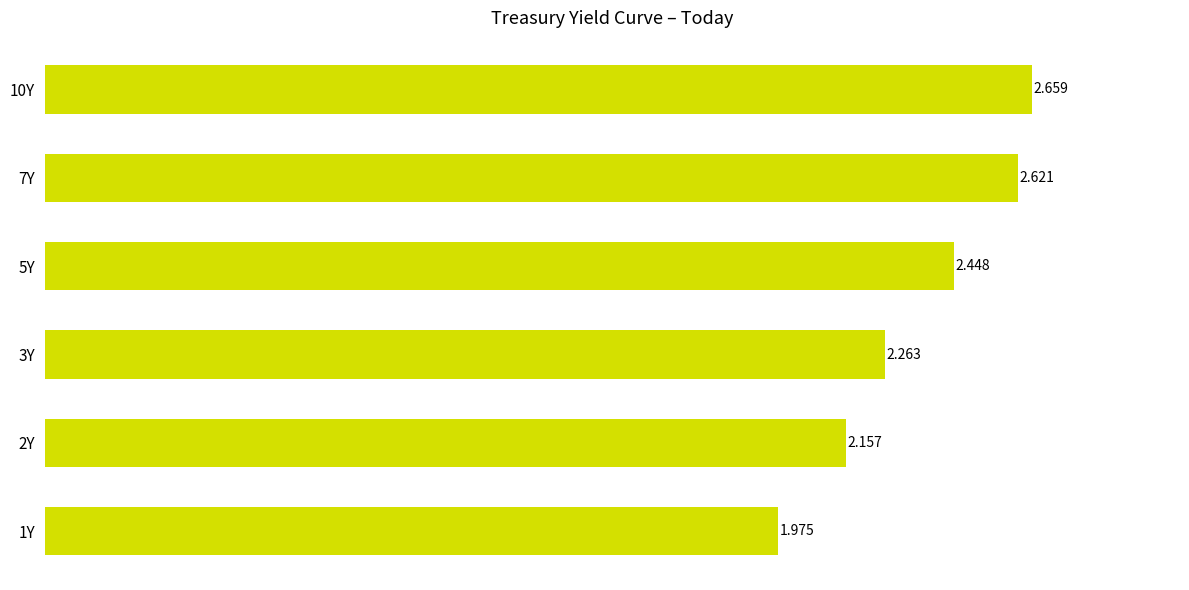

How many series are shown in this chart?

1